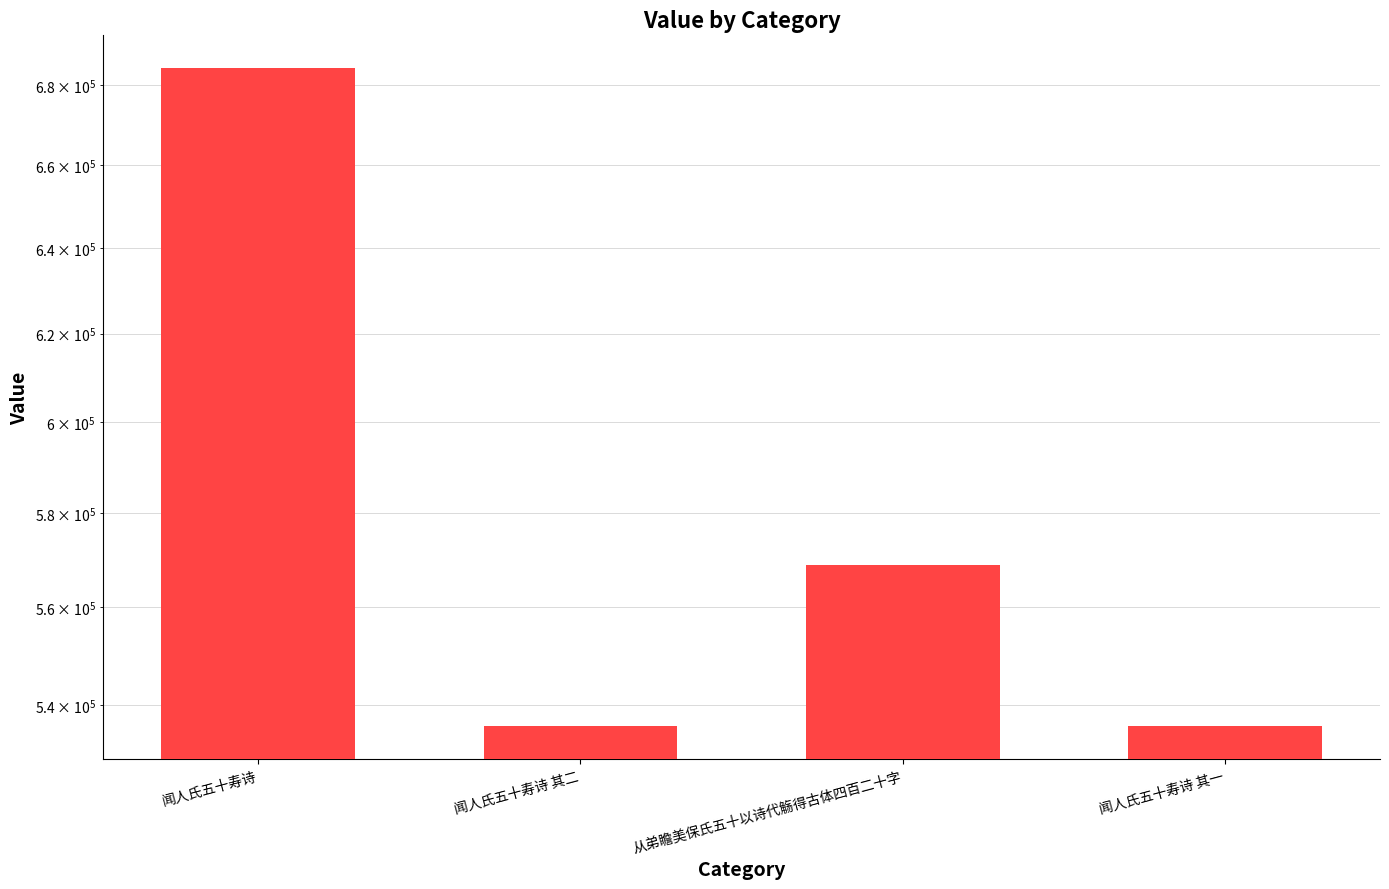

The value at 闻人氏五十寿诗 其二 is 855480. True or false?

False